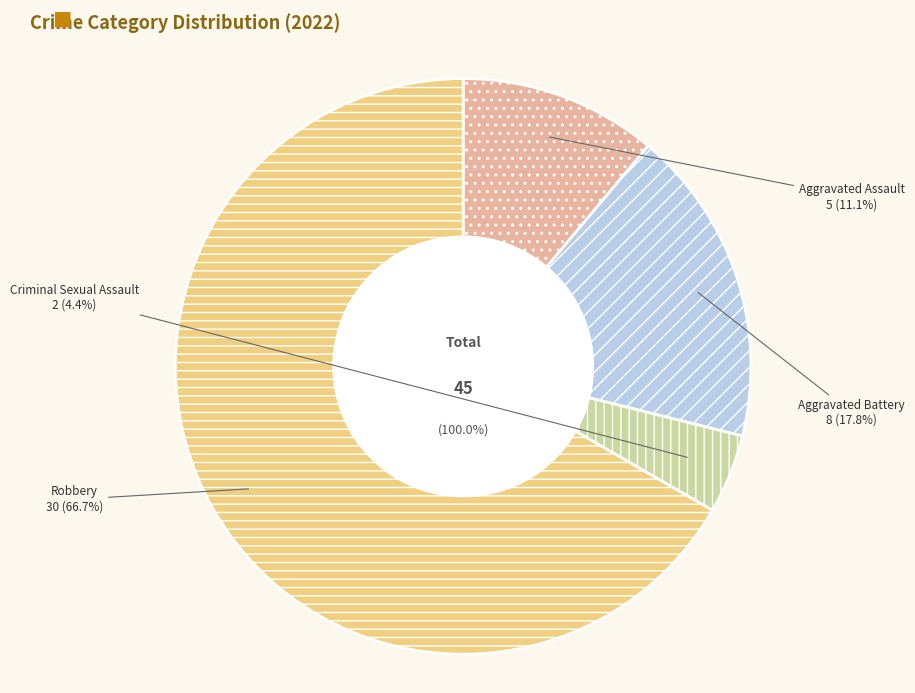

Count the number of slices in the pie.

4